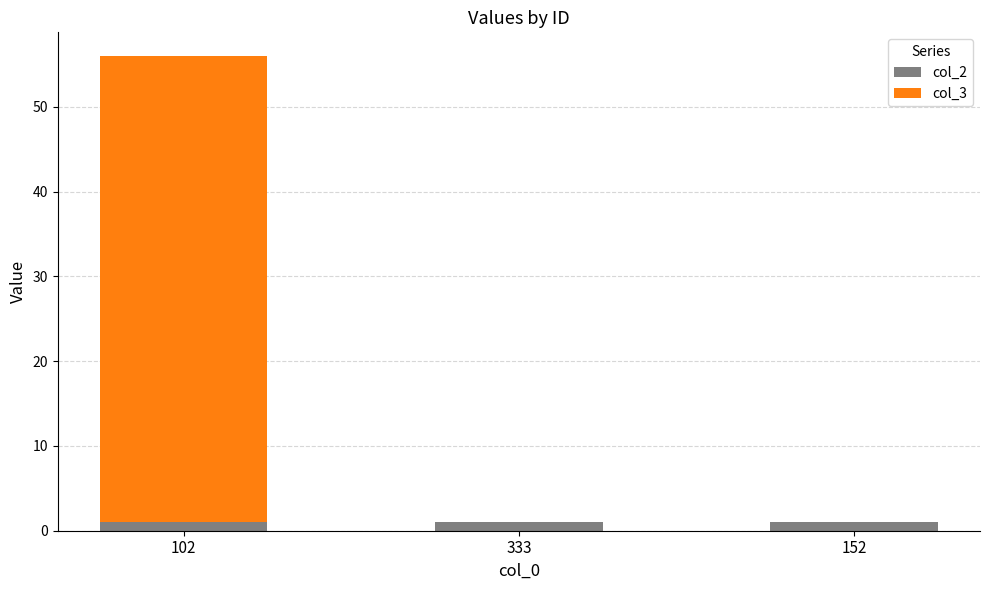

At which category is the sum across all series the highest?

102